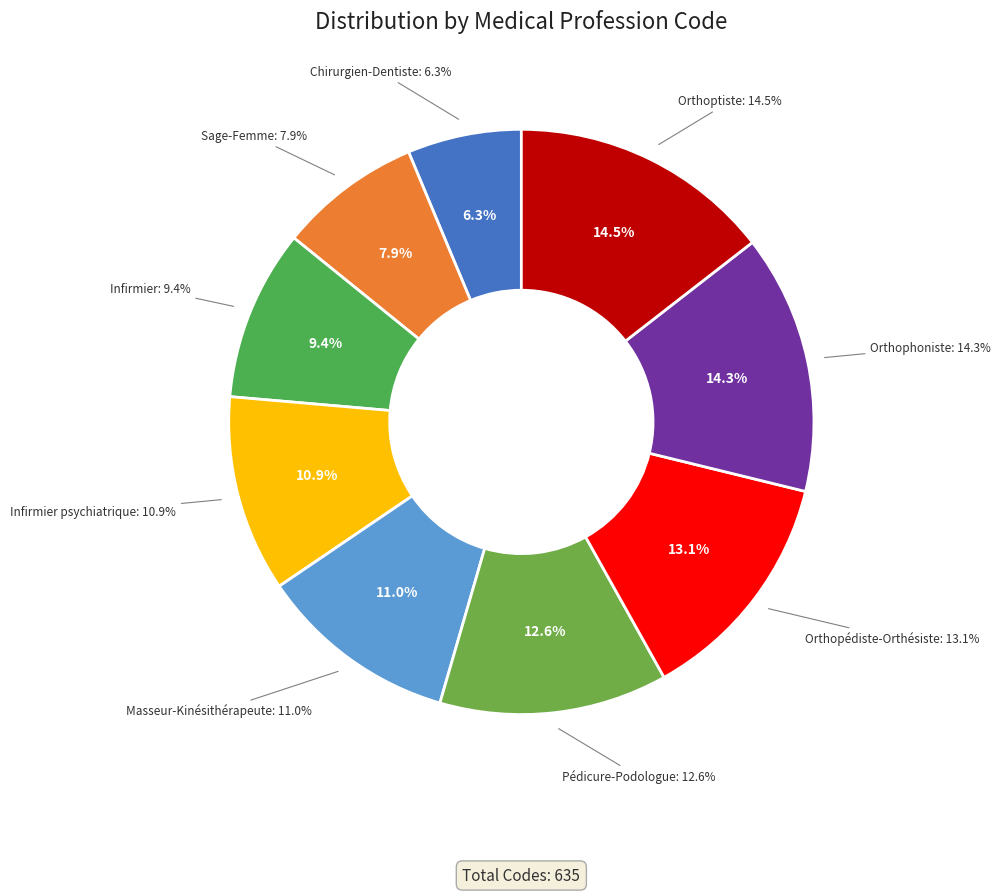

Which category has the smallest portion of the pie?

Chirurgien-Dentiste